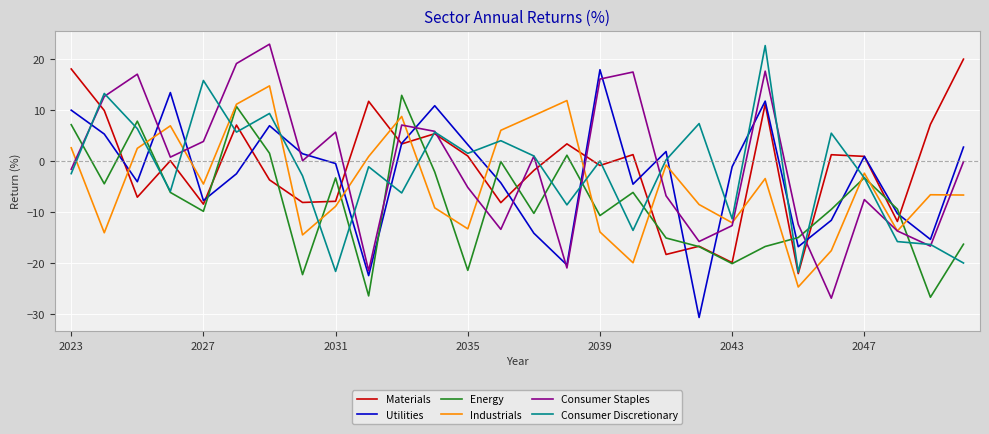

Which series has the largest range (max minus min)?

Consumer Staples